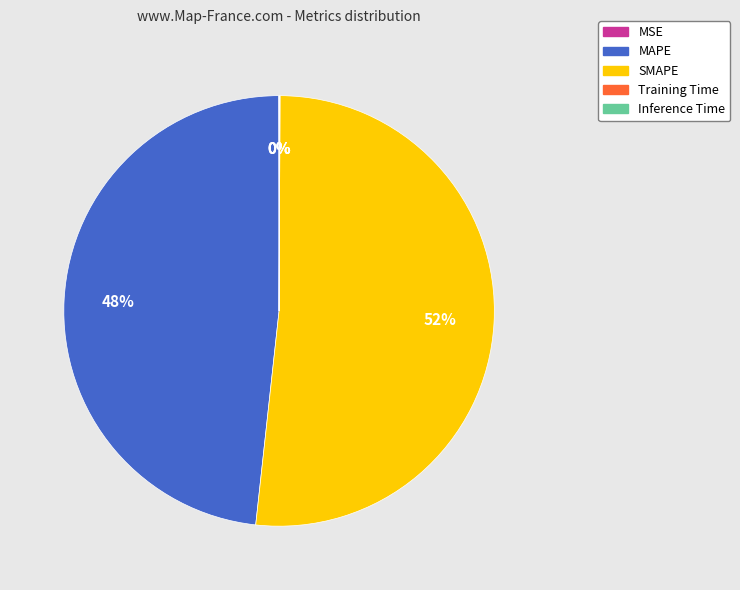

The MAPE slice represents 38% of the pie. True or false?

False